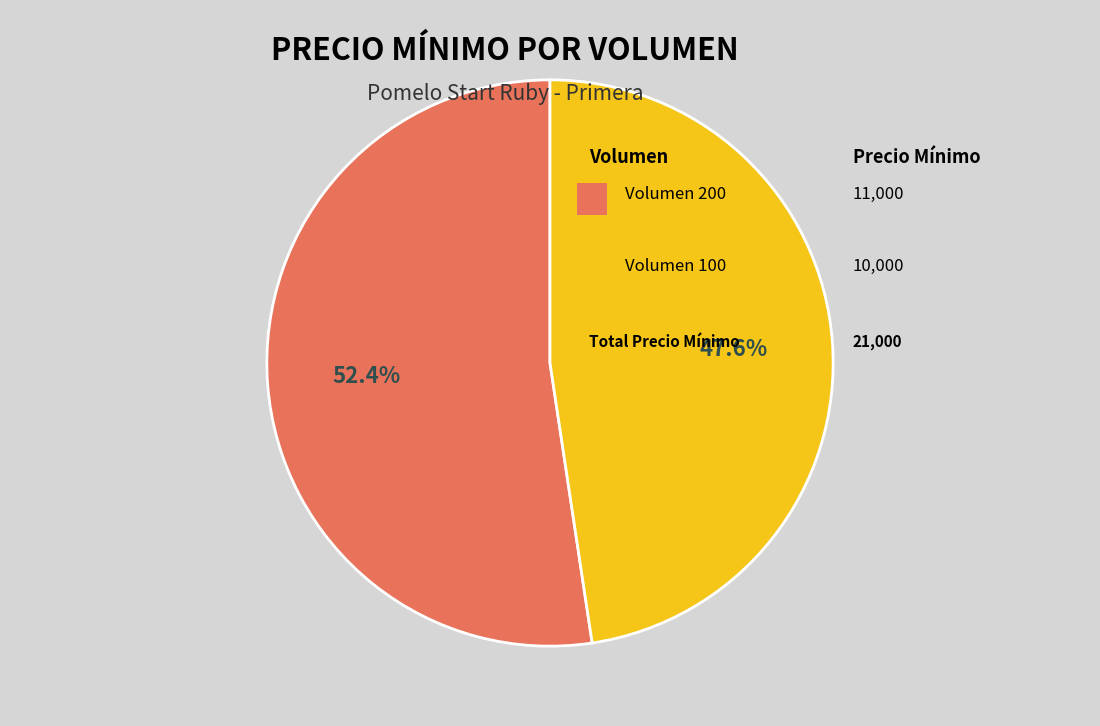

To the nearest percent, what is the average slice percentage?

50%